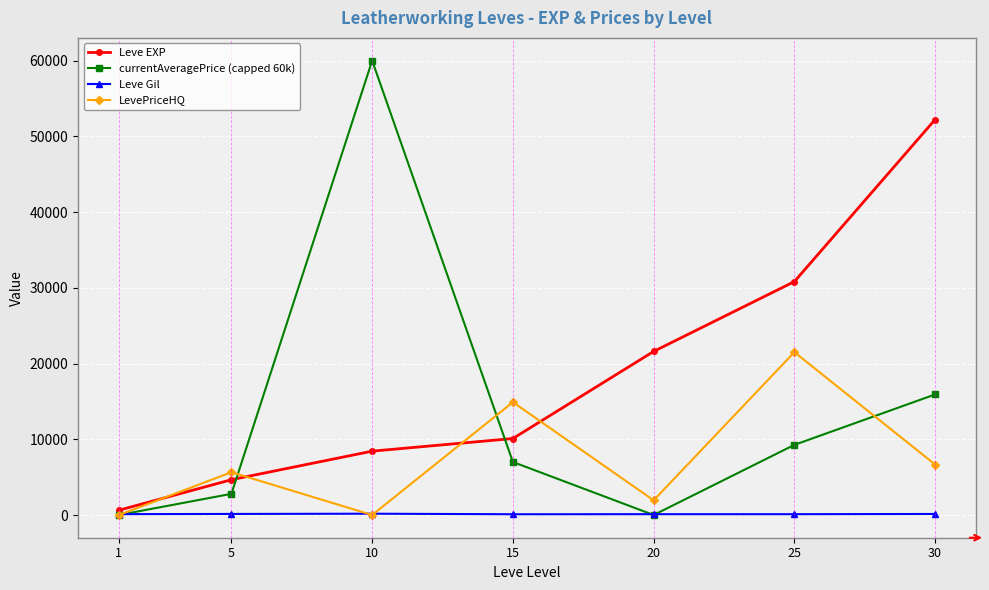

List the series in order of their peak value, lowest first.

Leve Gil, LevePriceHQ, Leve EXP, currentAveragePrice (capped 60k)